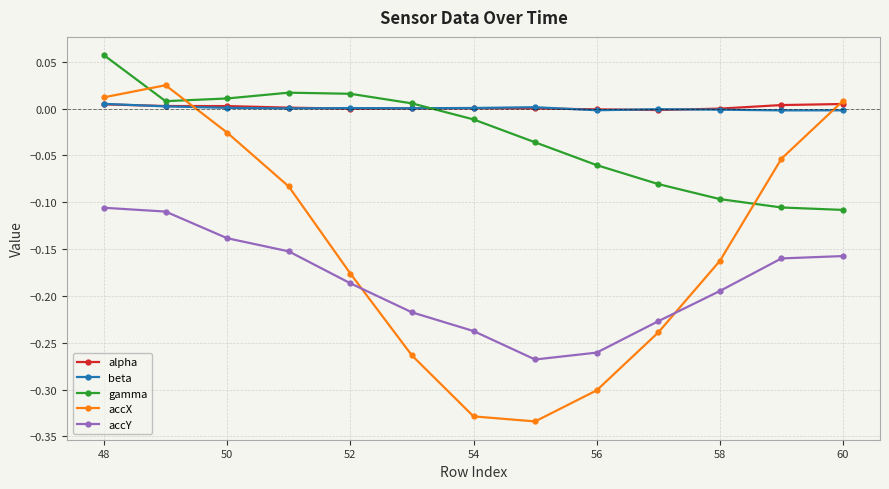

How many lines are shown in the chart?

5